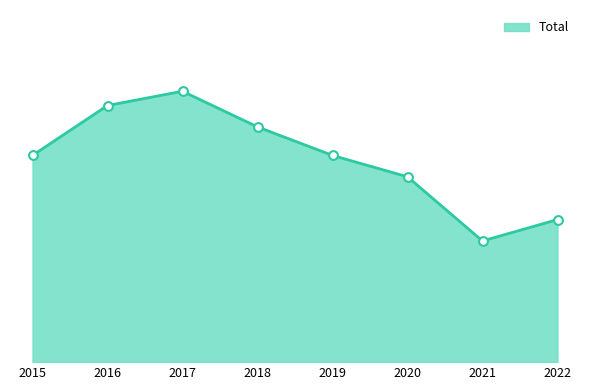

Approximately how many times larger is the value at 2020 compared to 2017?

0.7